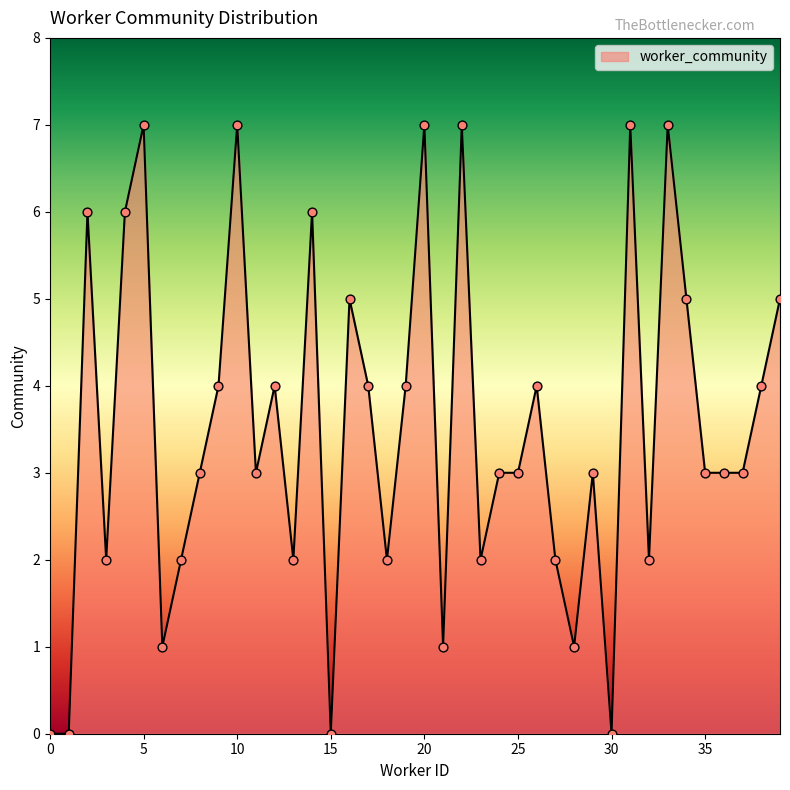

What is the difference between the maximum and minimum values?

7